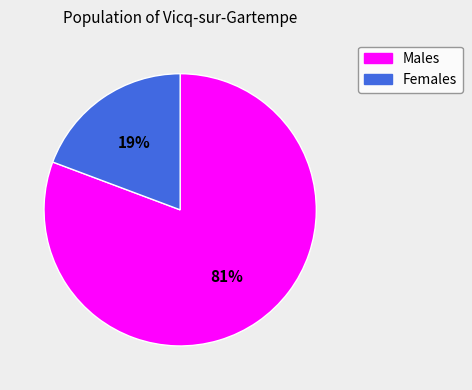

To the nearest percent, what is the average slice percentage?

50%